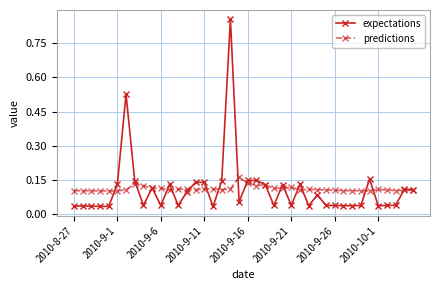

Which series has the widest spread of values?

expectations